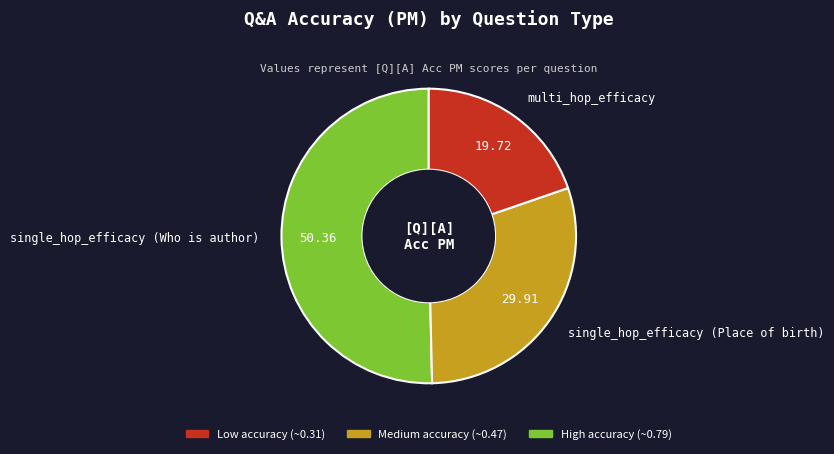

Which category accounts for the majority?

single_hop_efficacy (Who is author)